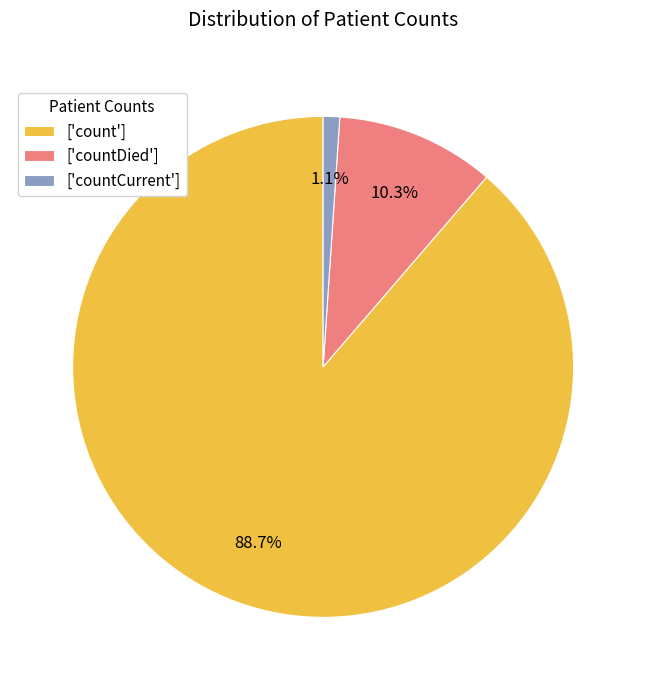

Does any single category account for the majority?

Yes